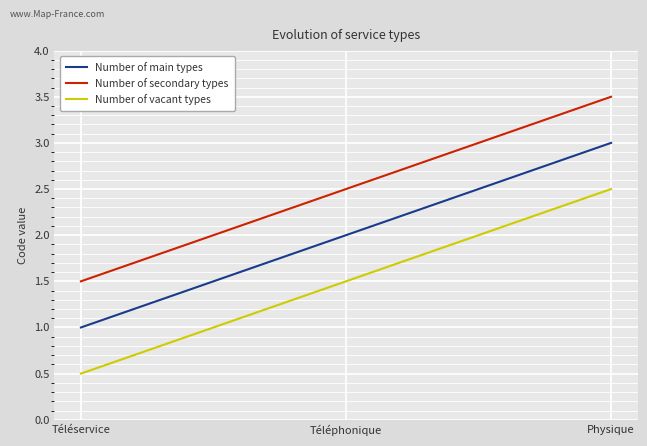

Count the Number of main types values in the range 1 to 3.

3